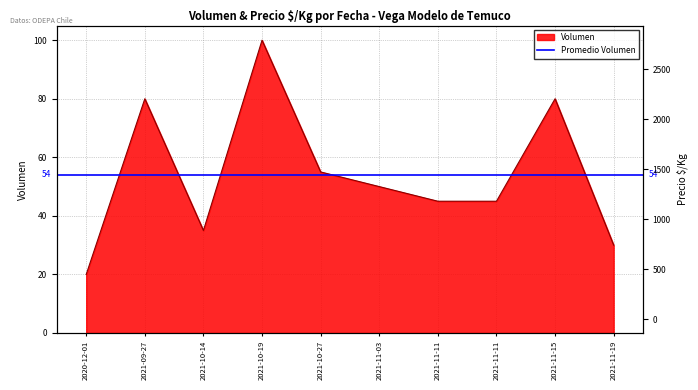

What is the spread (max minus min) of values at 2021-11-11?

2755